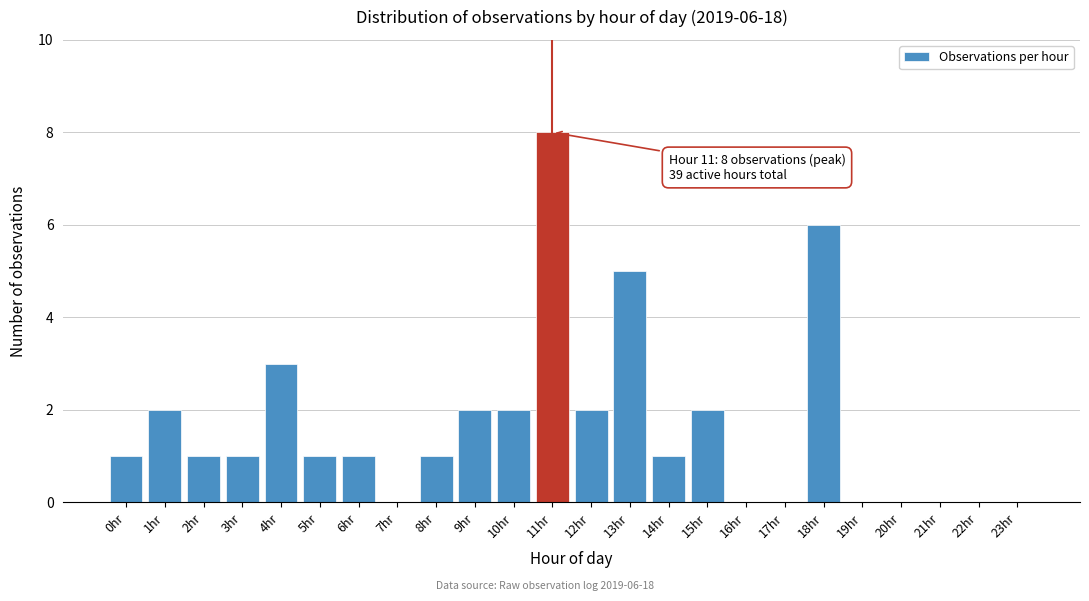

Reading left to right, extract all data points from this chart.

0hr=1	1hr=2	2hr=1	3hr=1	4hr=3	5hr=1	6hr=1	7hr=0	8hr=1	9hr=2	10hr=2	11hr=8	12hr=2	13hr=5	14hr=1	15hr=2	16hr=0	17hr=0	18hr=6	19hr=0	20hr=0	21hr=0	22hr=0	23hr=0